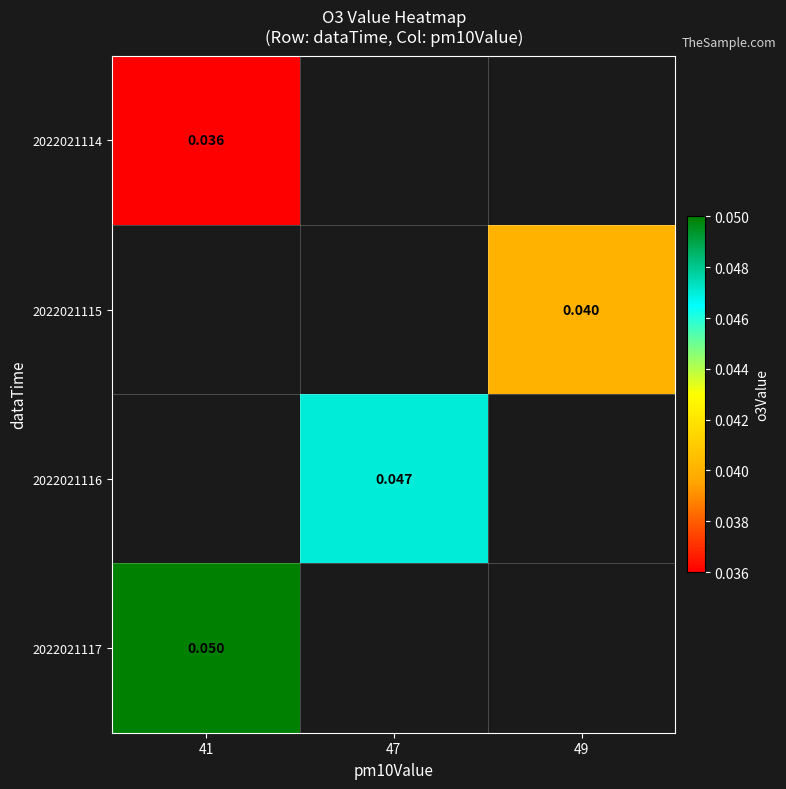

Which series has the widest spread of values?

2022021114